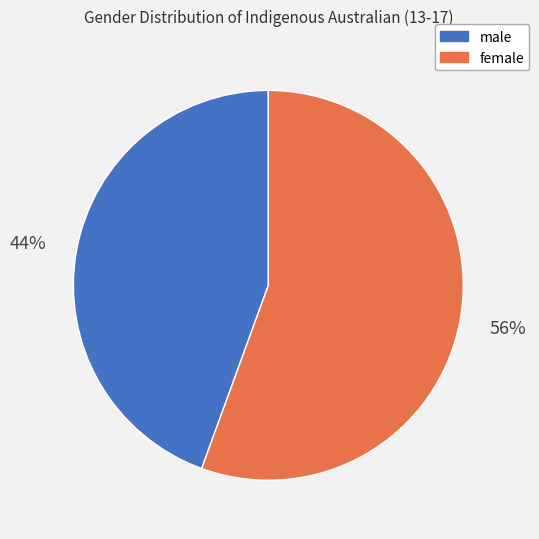

Is there any slice that represents more than half of the pie?

Yes